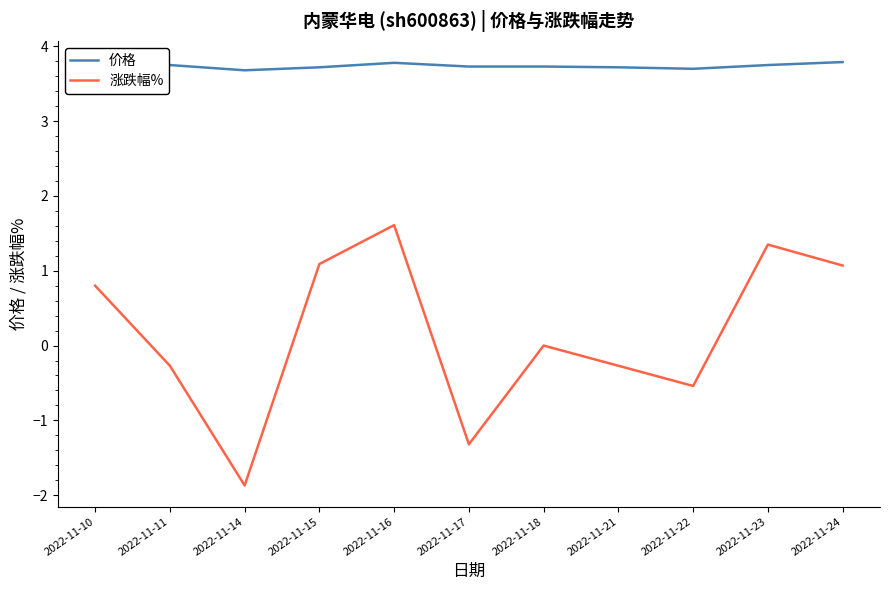

What is the total value across all series at 2022-11-17?

2.4